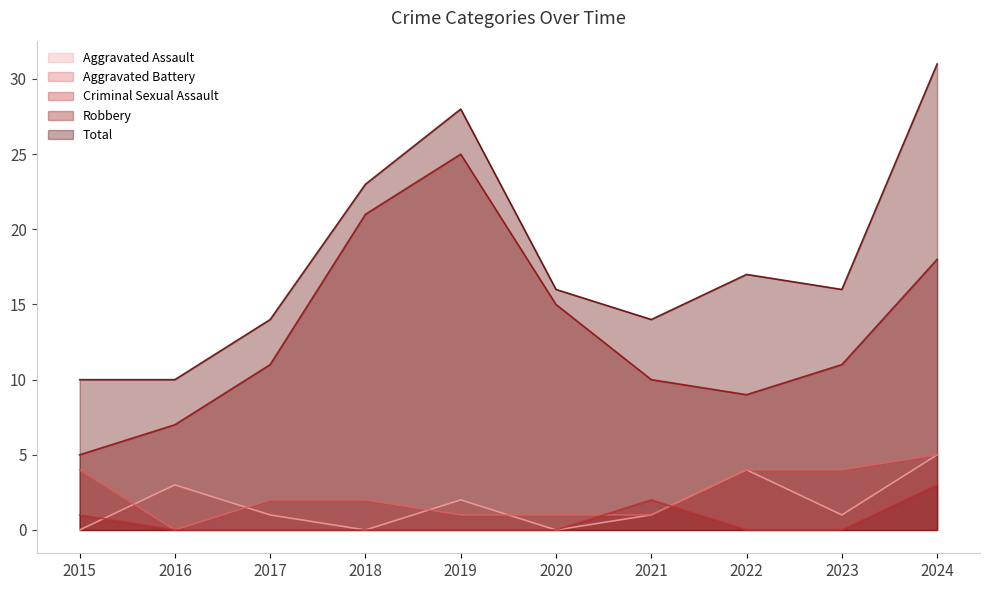

Which category has the highest value in the Aggravated Battery series?

2024